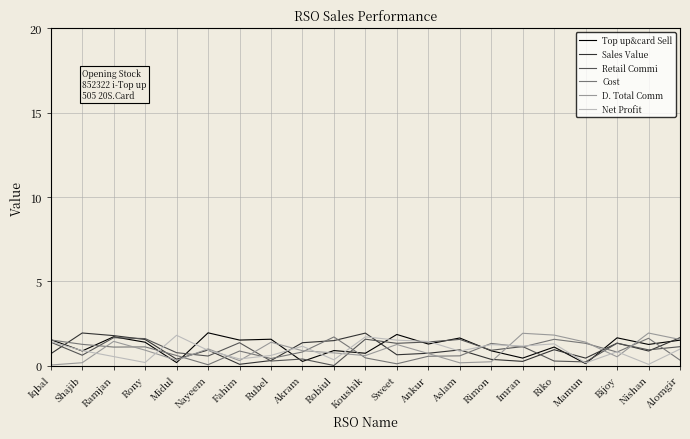

What value does the D. Total Comm series have at Ramjan?

1.4